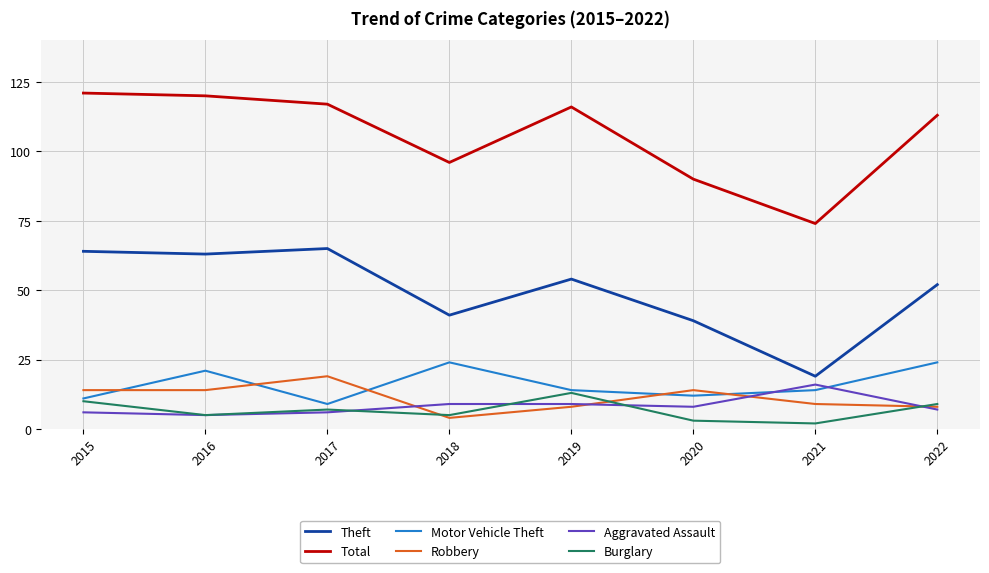

What is the spread (max minus min) of values at 2016?

115